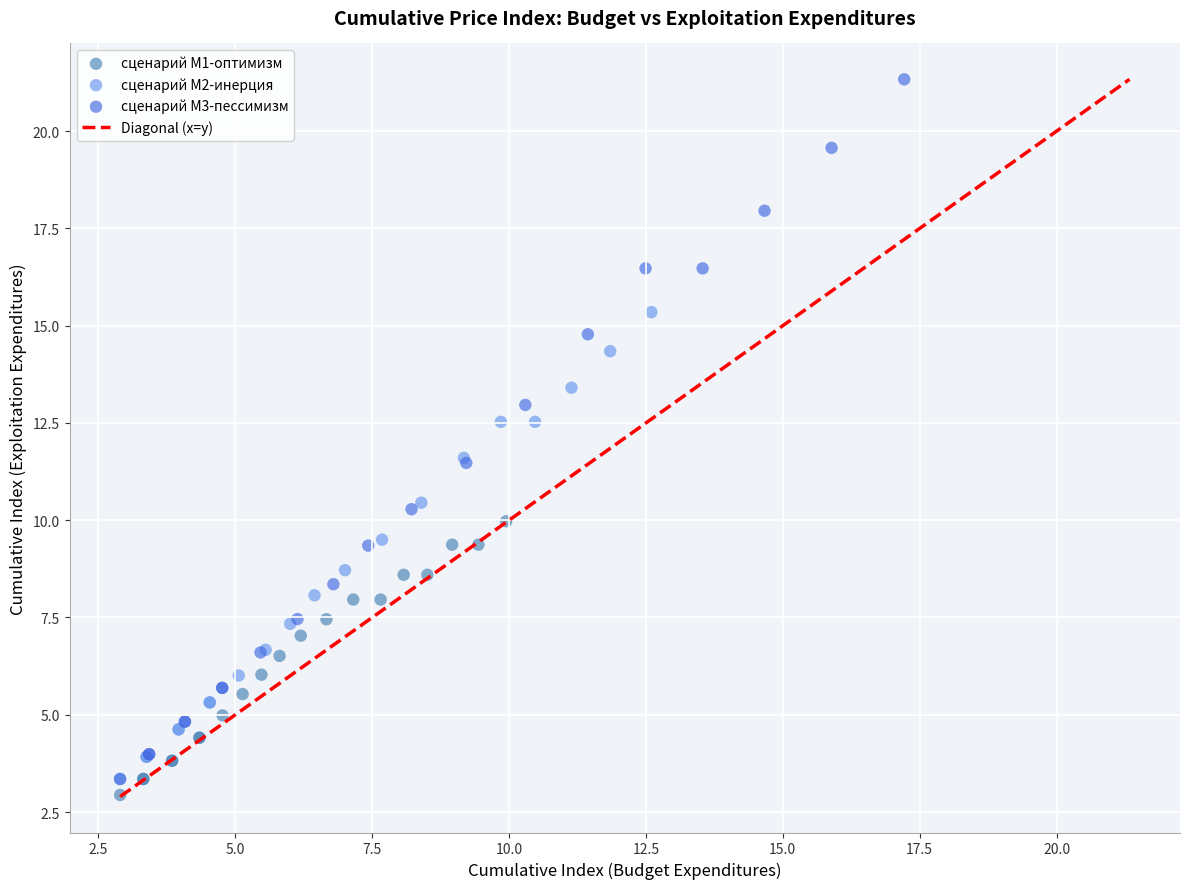

Which series contains the highest Y value?

сценарий M3-пессимизм